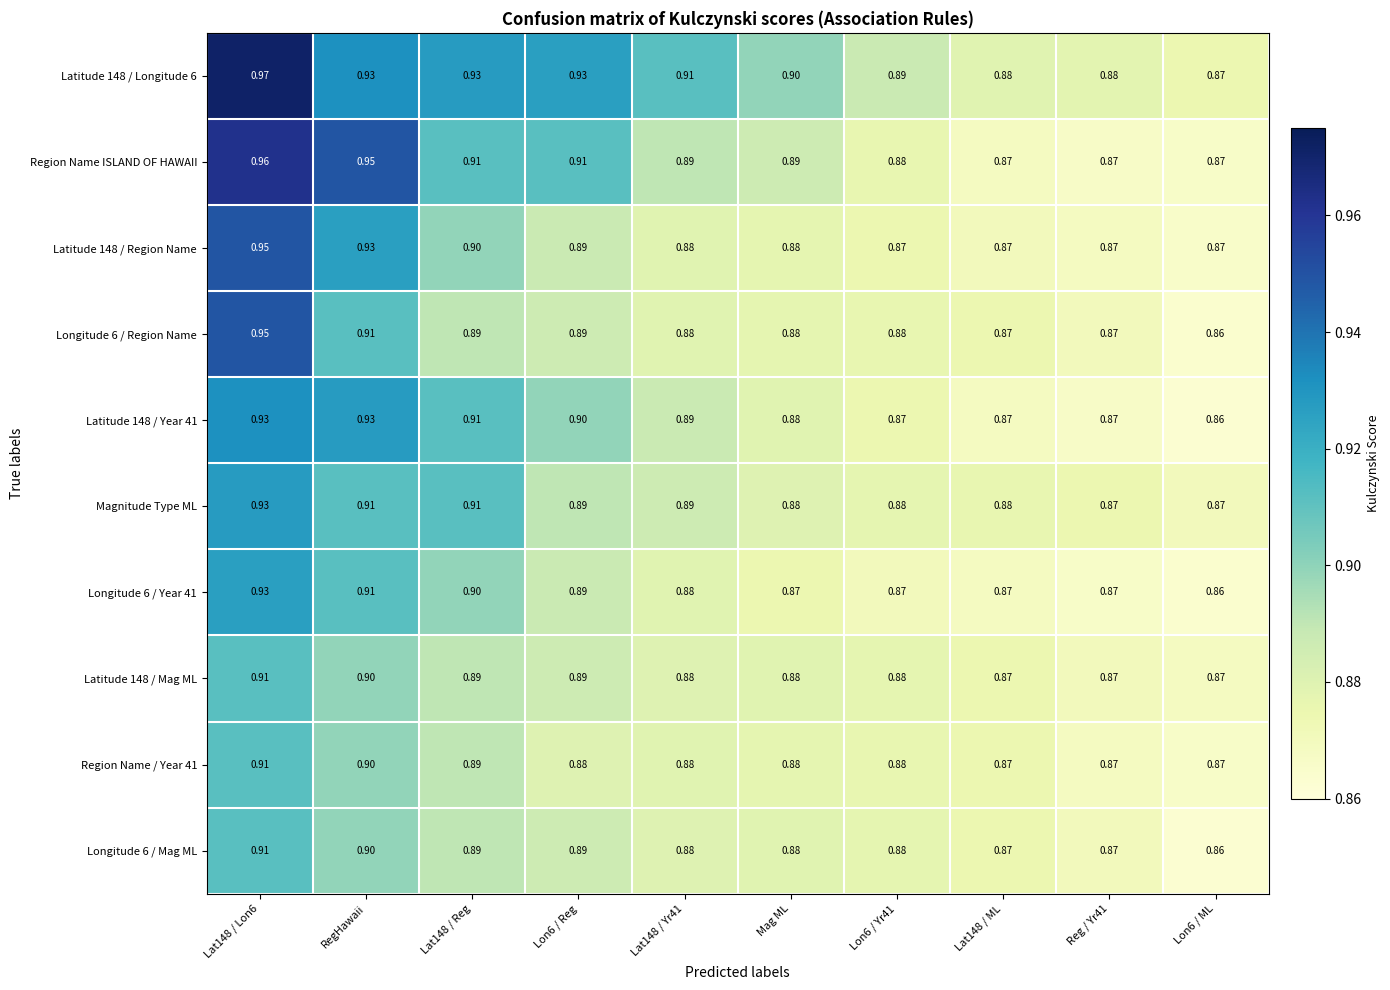

Count the number of data series in this chart.

10